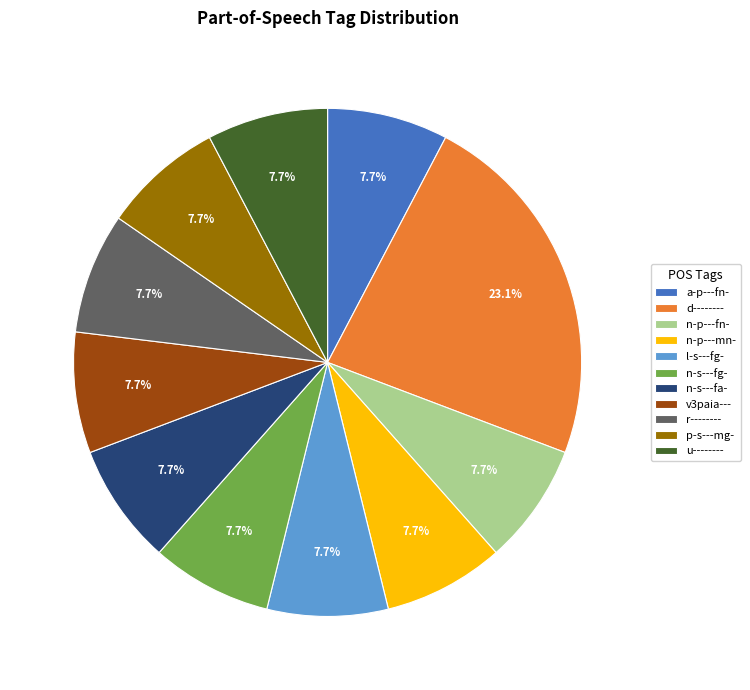

Does n-p---fn- represent more than half of the total?

No